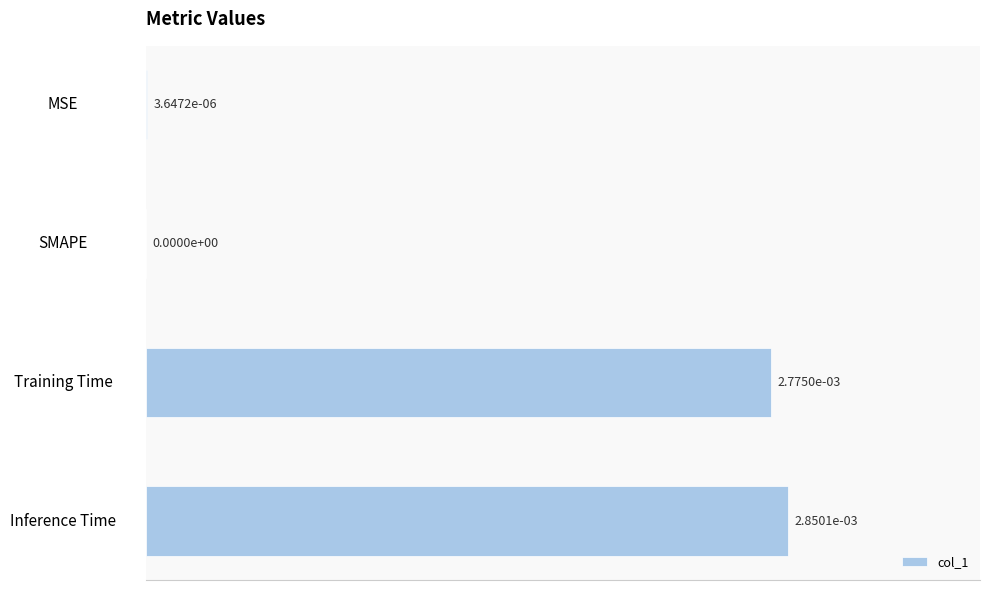

At which category does the chart reach its peak across all series?

Inference Time